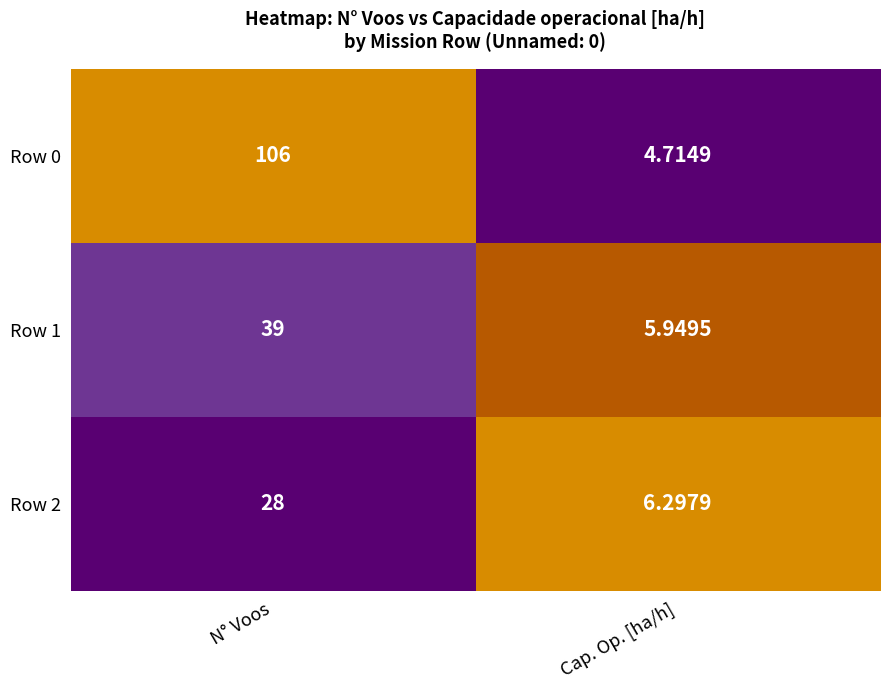

At which label does Row 0 reach its peak?

N° Voos